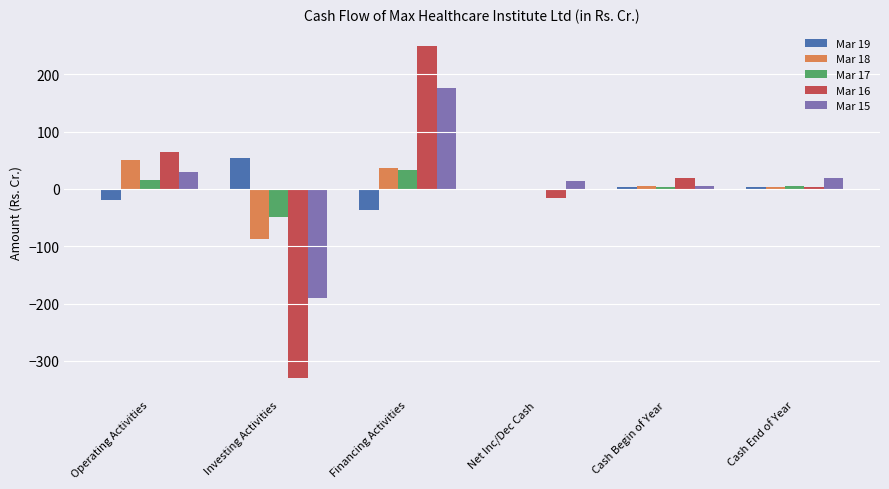

True or false: Mar 16 has a value of -203.5 at Investing Activities.

False